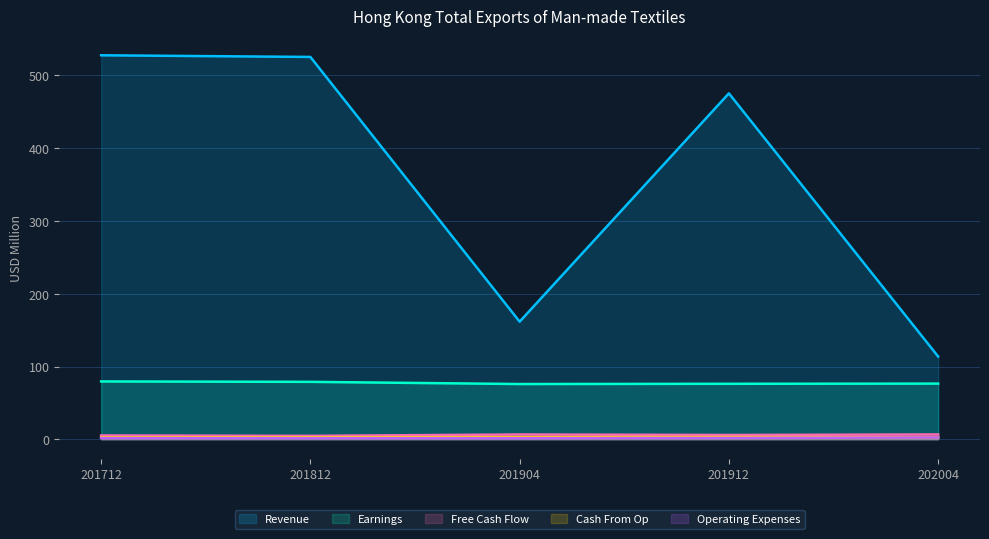

At which label is Free Cash Flow closest to 5?

201812